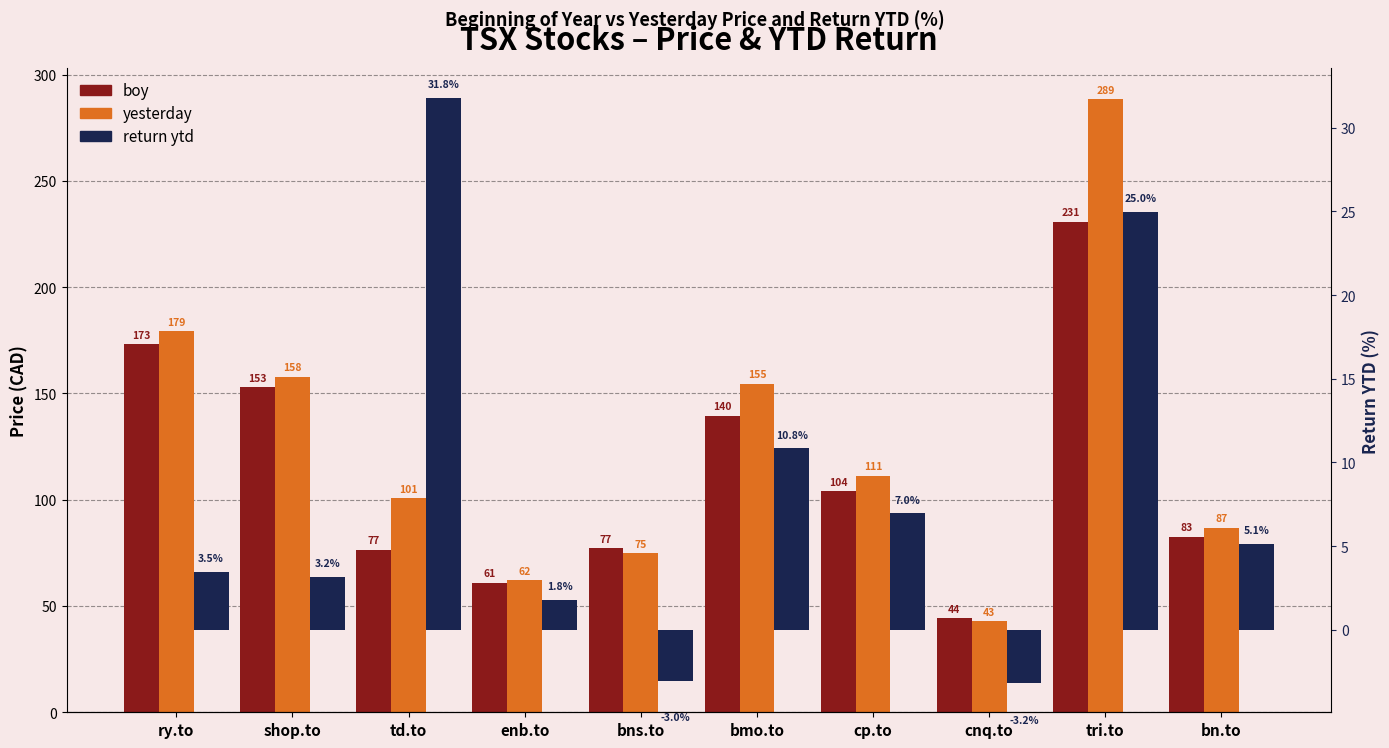

What is the label of the 8th bar from the left?

cnq.to